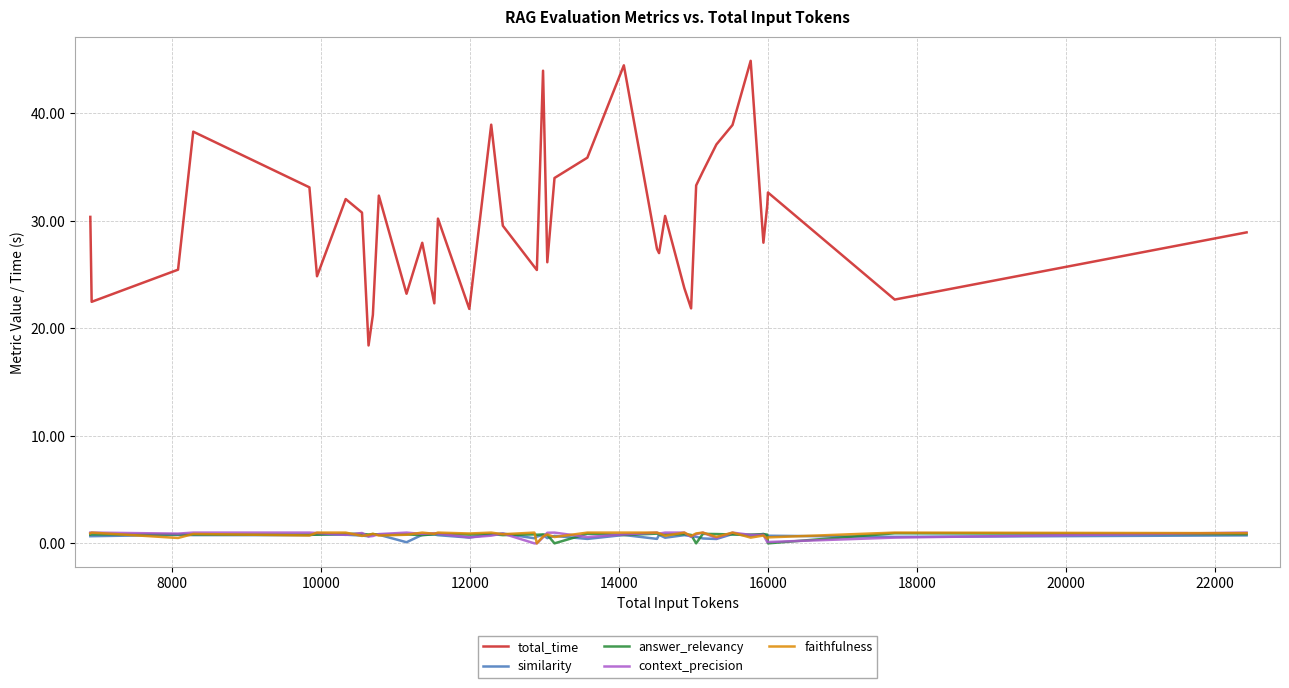

Which series has the largest total across all categories?

total_time